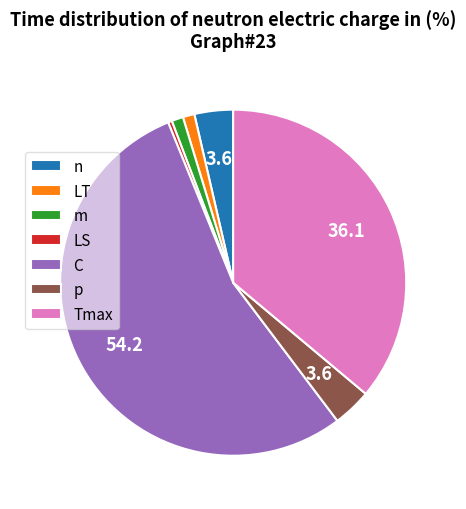

What is the ratio of the value at Tmax to the value at p?

10.0